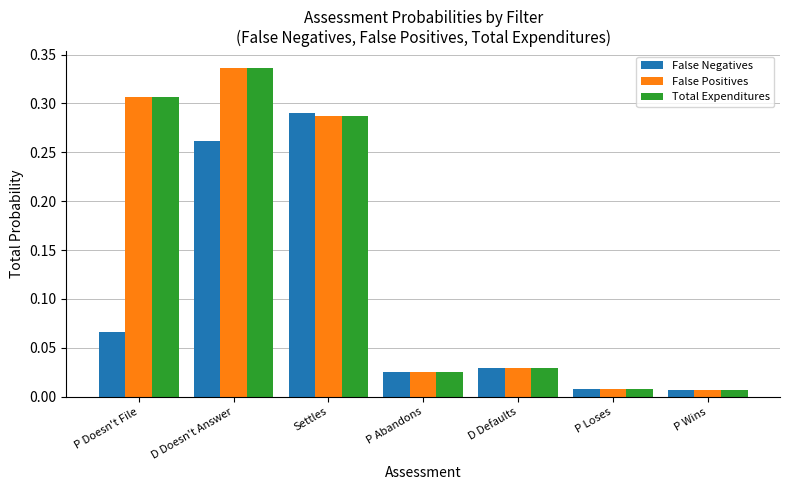

What position from the right is P Loses?

2